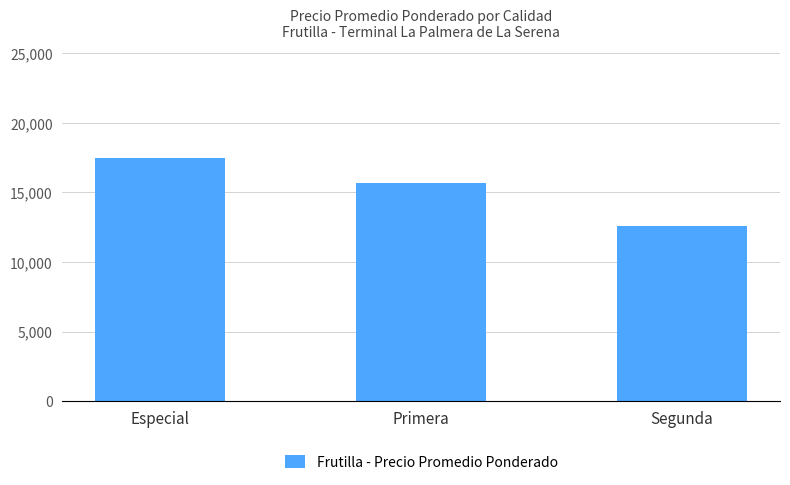

List the labels in order of value, smallest first.

Segunda, Primera, Especial